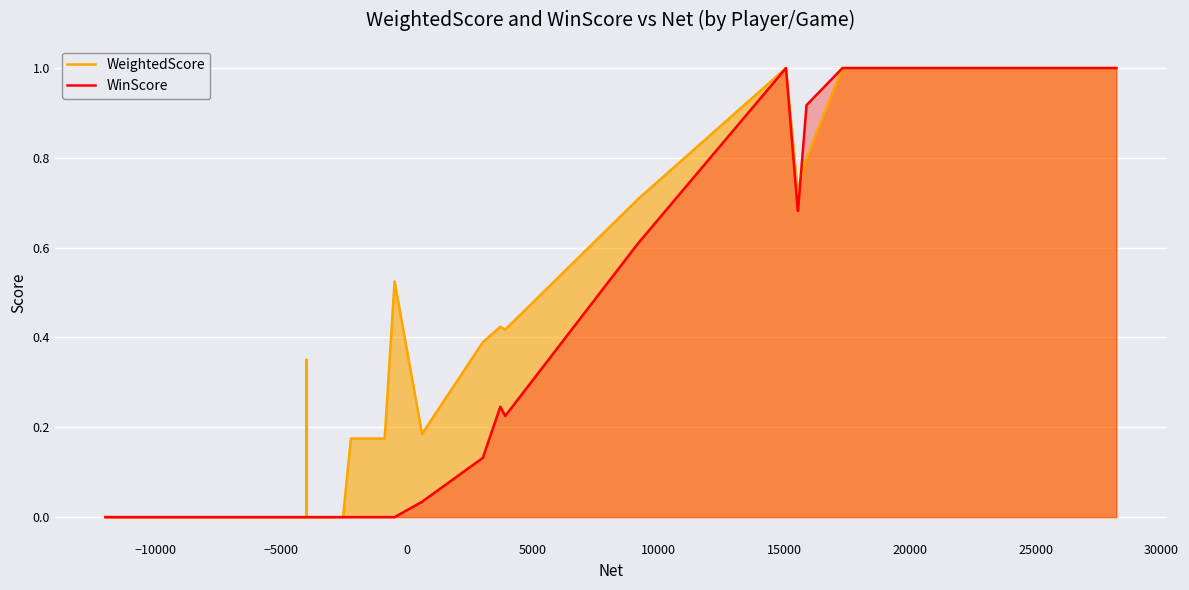

Count the WeightedScore values in the range 0 to 1.

40